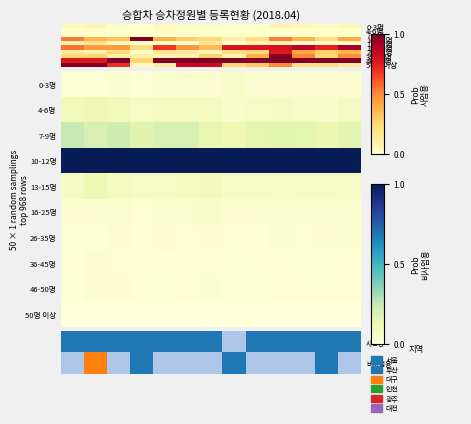

Which has a higher value, 서울 or 대구?

대구